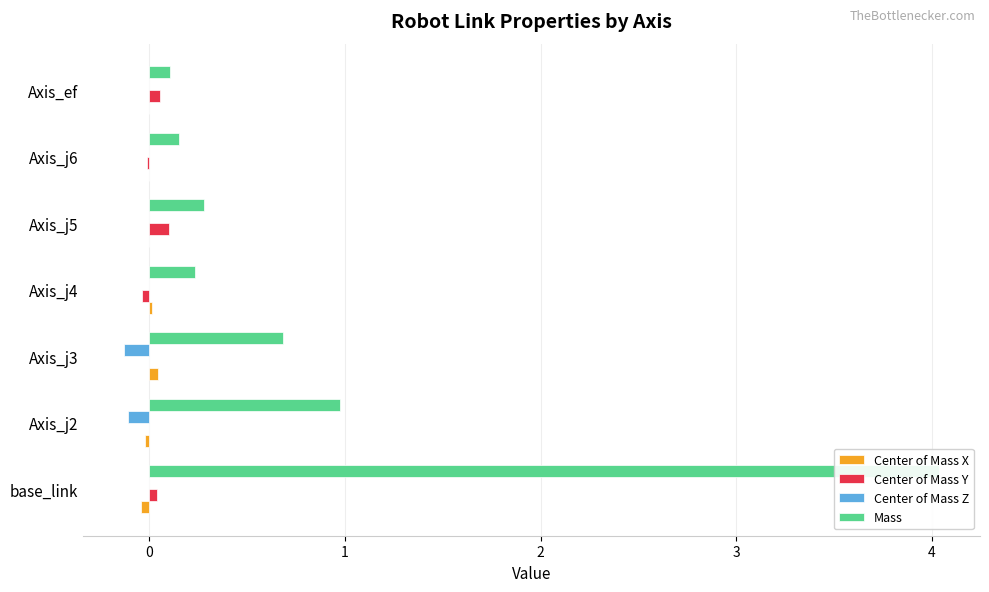

How many bars are there in total?

28